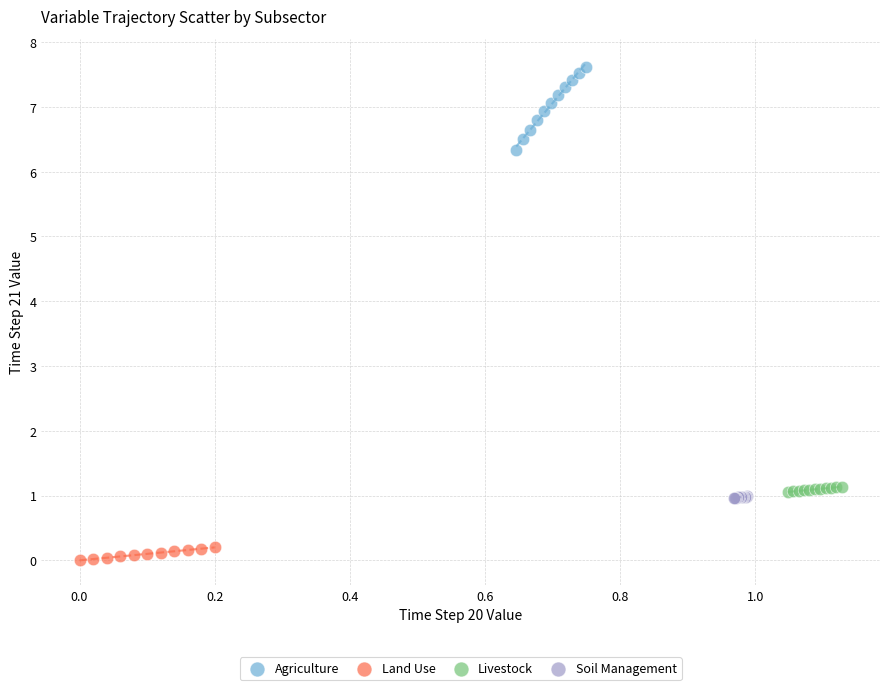

Which series reaches the maximum Y coordinate?

Agriculture